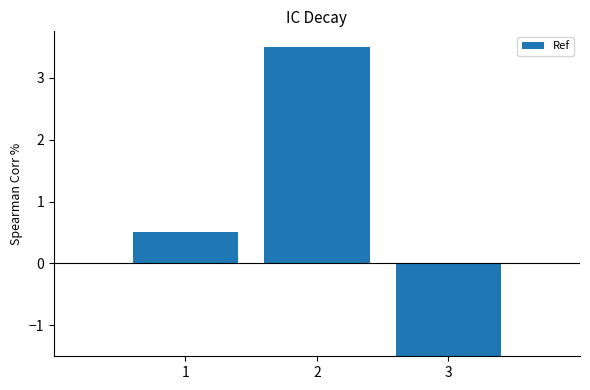

True or false: the data shows 1.6 at 2.

False